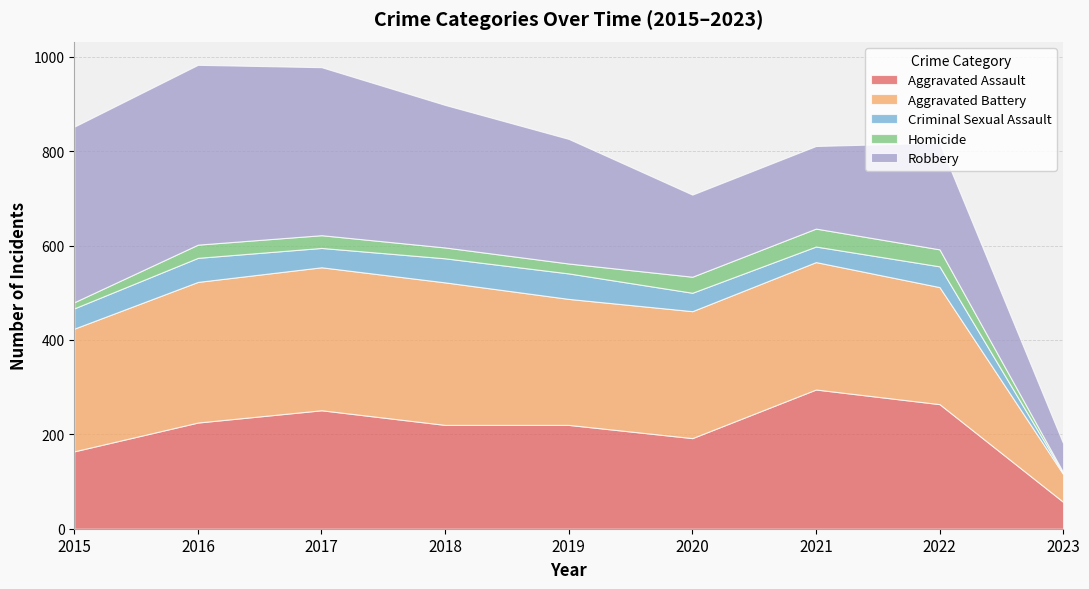

Reading left to right, list all the values displayed in this chart.

Aggravated Assault: 2015=164	2016=225	2017=251	2018=220	2019=220	2020=192	2021=295	2022=264	2023=57
Aggravated Battery: 2015=260	2016=298	2017=303	2018=302	2019=267	2020=269	2021=270	2022=248	2023=59
Criminal Sexual Assault: 2015=43	2016=51	2017=41	2018=51	2019=54	2020=39	2021=33	2022=44	2023=2
Homicide: 2015=13	2016=28	2017=27	2018=23	2019=21	2020=34	2021=38	2022=36	2023=2
Robbery: 2015=372	2016=381	2017=356	2018=302	2019=264	2020=174	2021=175	2022=226	2023=61